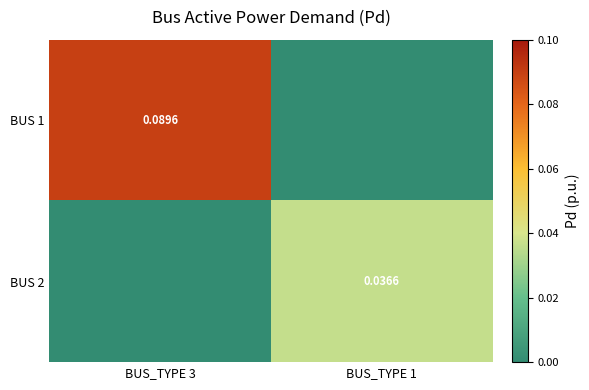

At which category is the sum across all series the highest?

BUS_TYPE 3